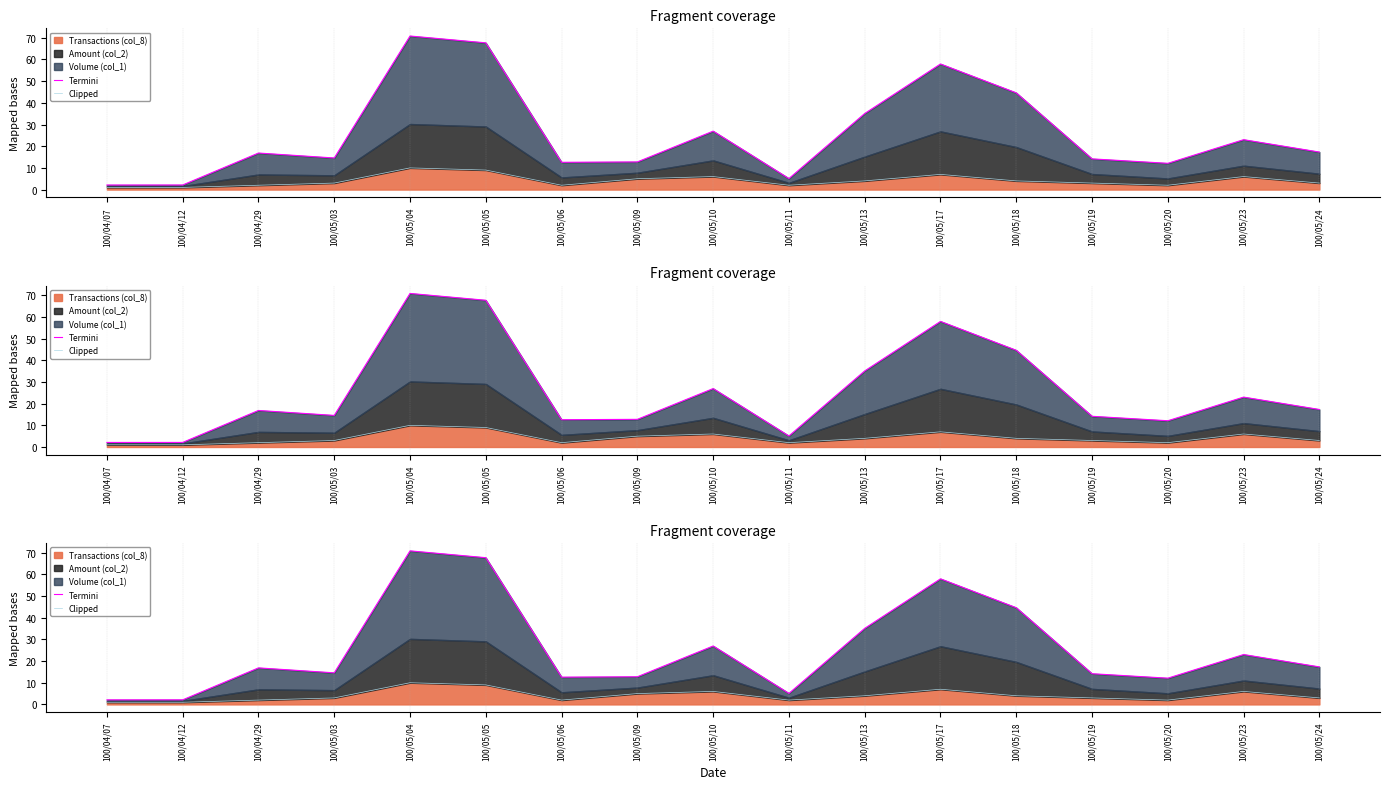

The value of Clipped at 100/04/07 is 0.6. True or false?

False